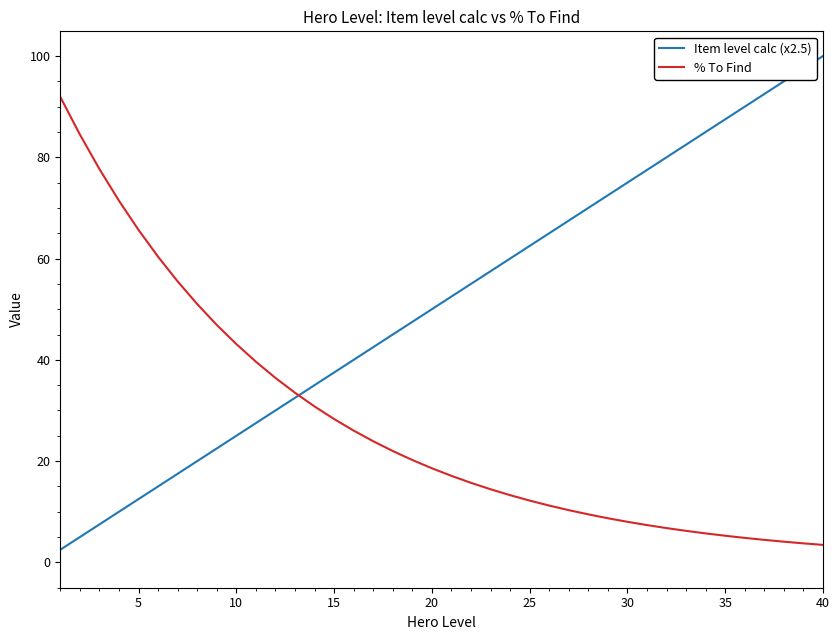

Which series has the largest range (max minus min)?

Item level calc (x2.5)